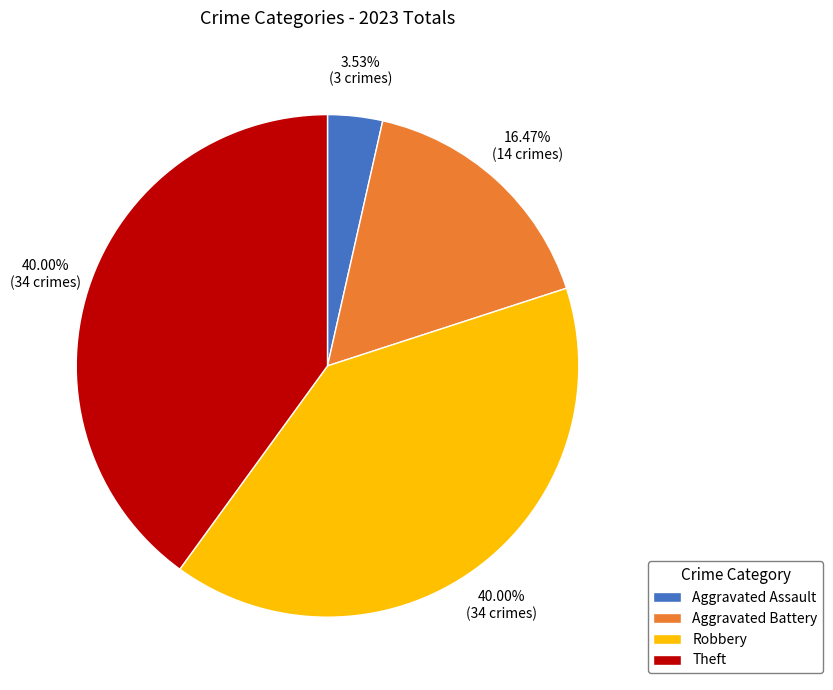

Approximately how many times larger is the value at Aggravated Battery compared to Aggravated Assault?

4.7